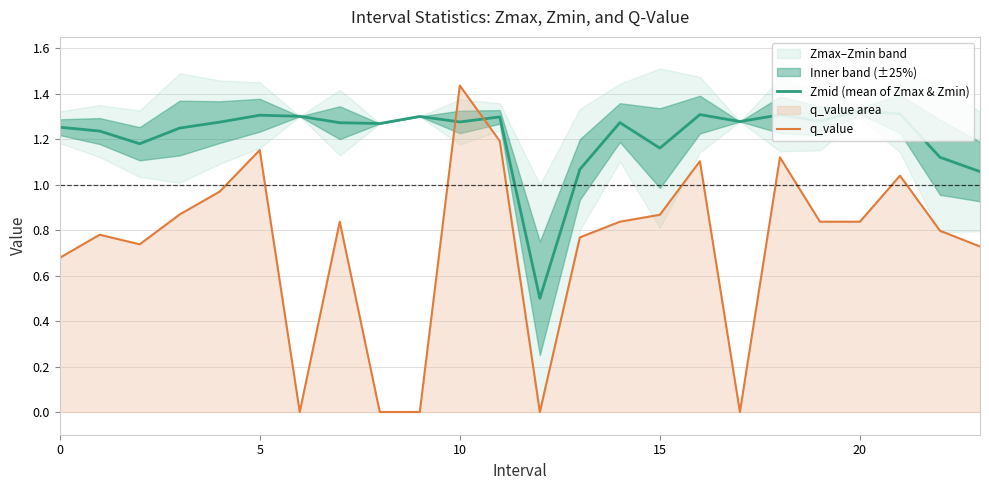

What is the label of the 7th point from the left?

6